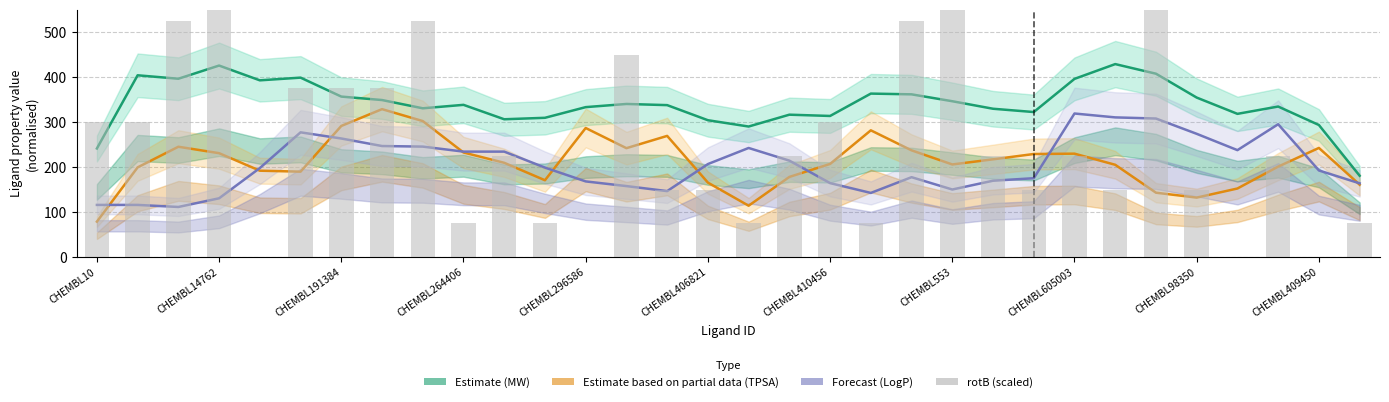

What position from the left is CHEMBL605003?

9